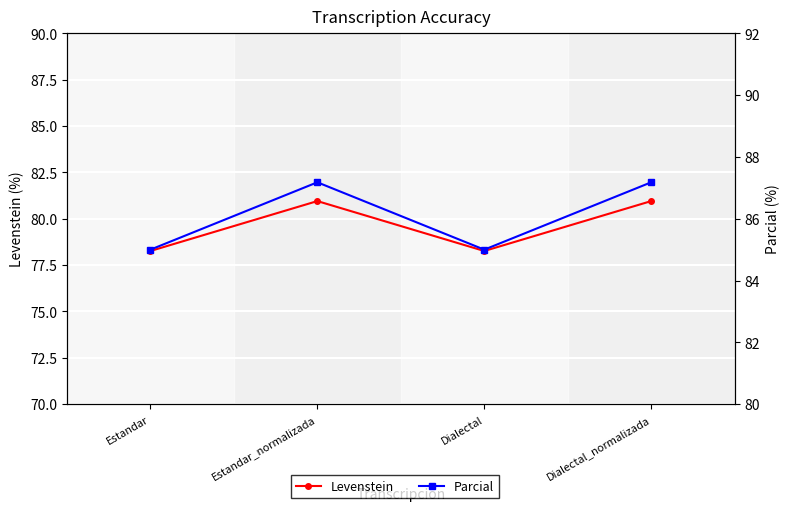

True or false: Levenstein and Parcial intersect in this chart.

False